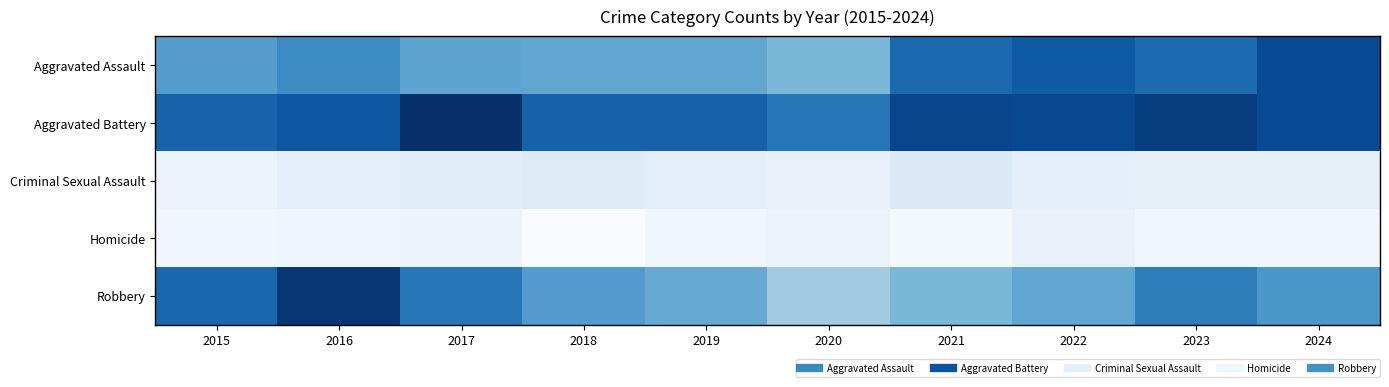

Count the number of categories in the chart.

10